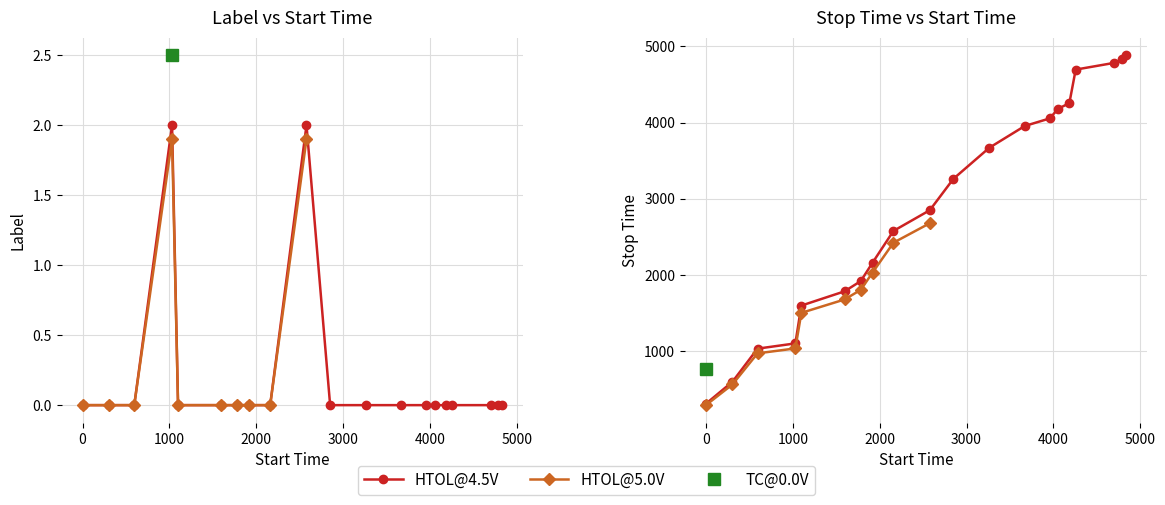

What is the sum of all label values?

4